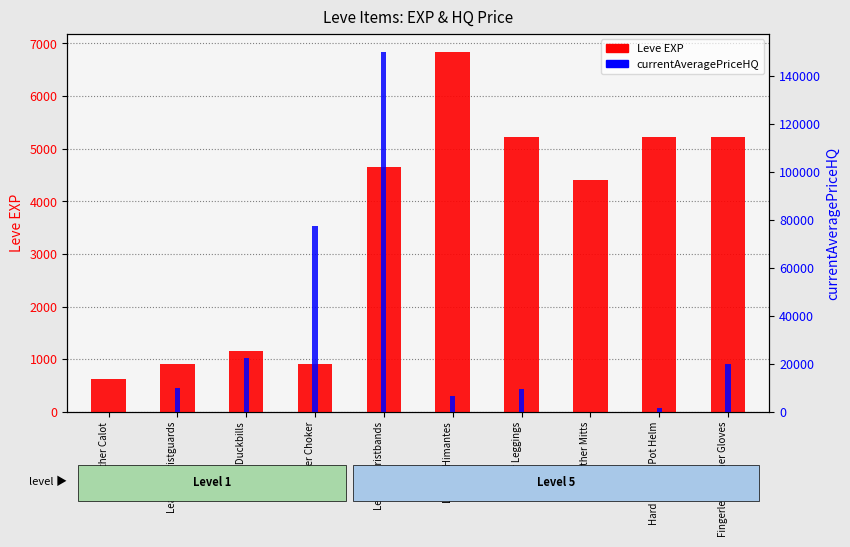

Is the value of Leve EXP at Leather Wristbands greater than the value of currentAveragePriceHQ at Leather Duckbills?

No